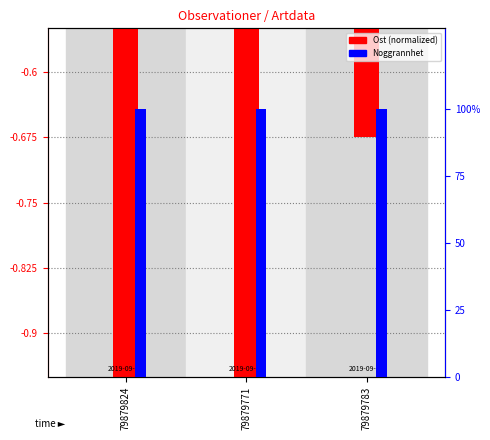

What are all the series names shown in the legend?

Ost (normalized), Noggrannhet